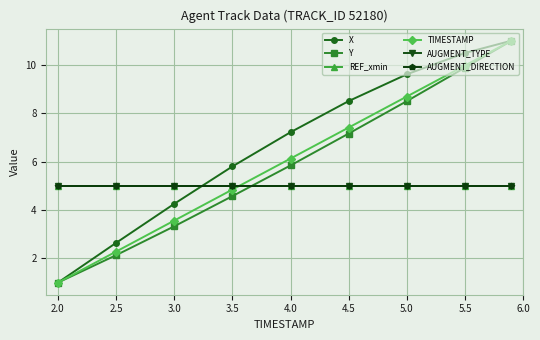

Is this an area chart (filled region under the line)?

No